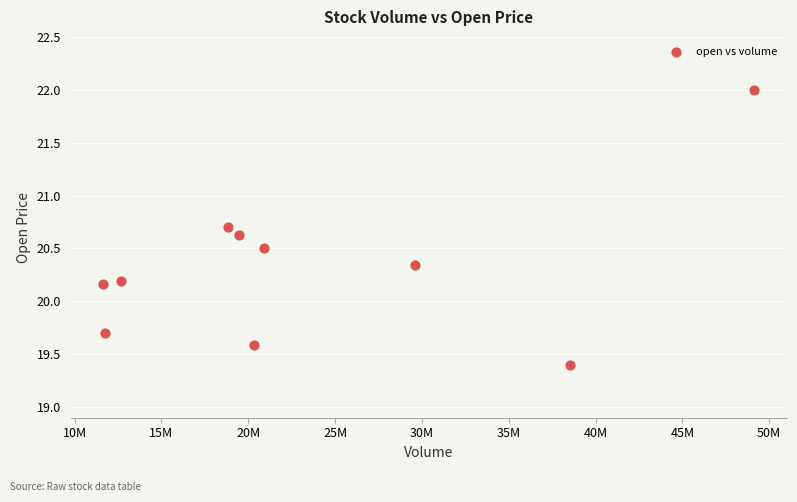

What is the range of X values (max minus min)?

37505817.0